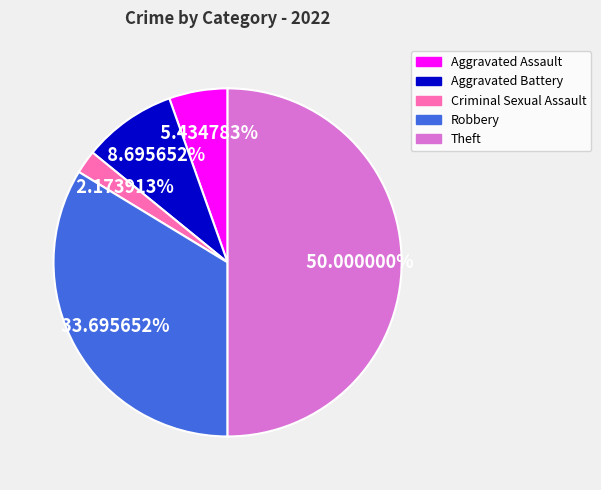

Is the sum of Theft and Robbery greater than half?

Yes